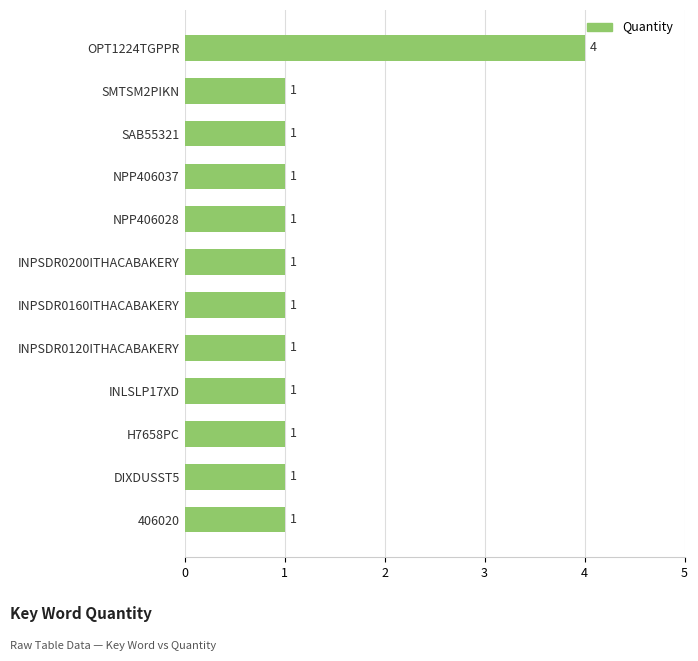

True or false: the data shows 1 at INPSDR0120ITHACABAKERY.

True